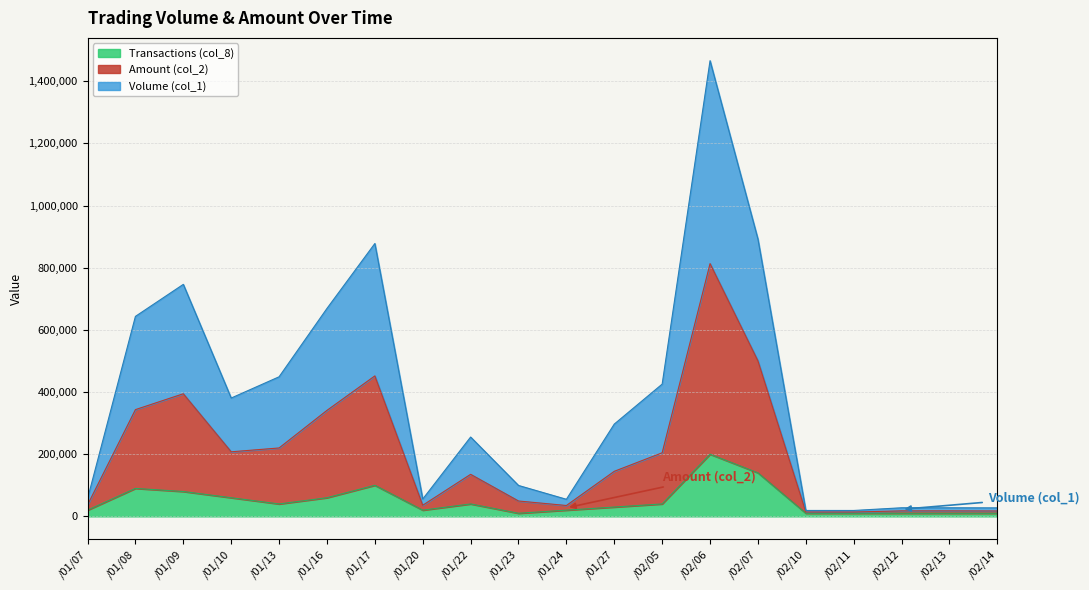

What are all the series names shown in the legend?

Transactions (col_8), Amount (col_2), Volume (col_1)